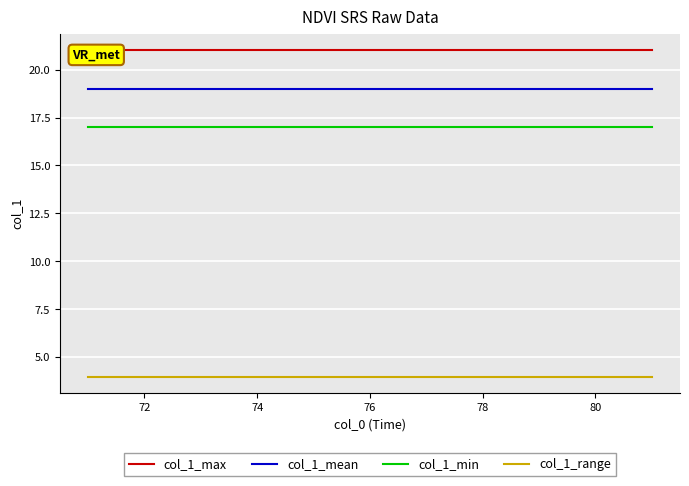

Is it true that col_1_min equals 9 at 78?

False